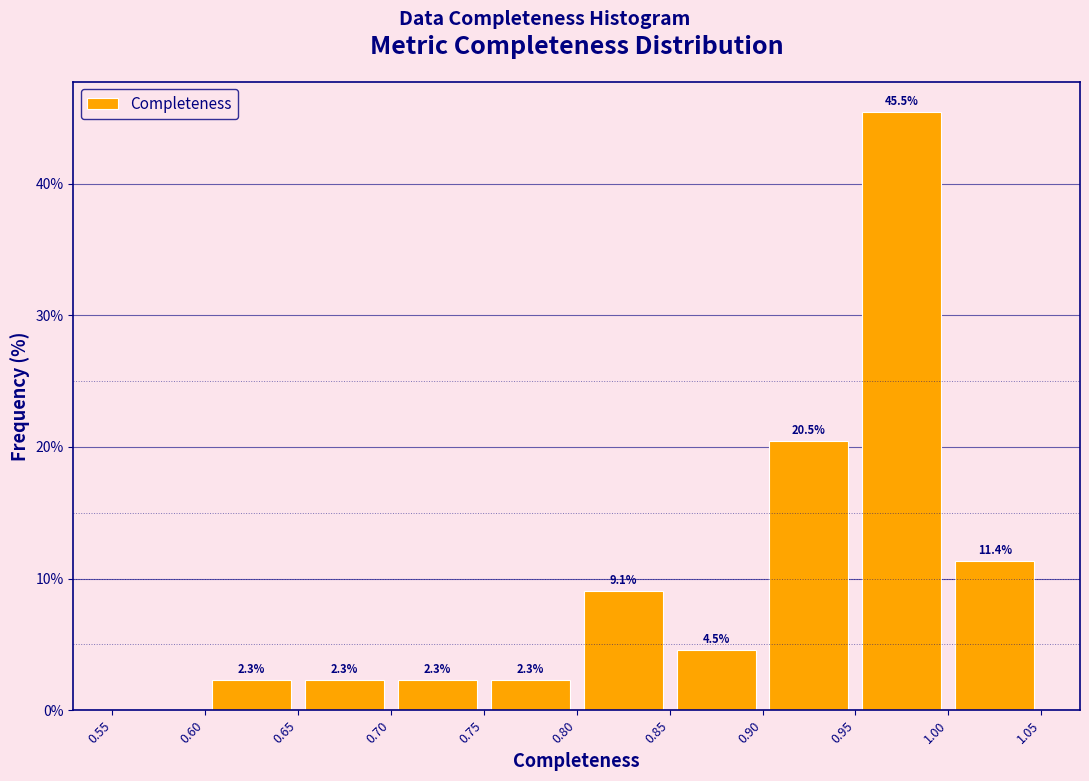

Which range on the x-axis has the tallest bar?

0.95 to 1.00